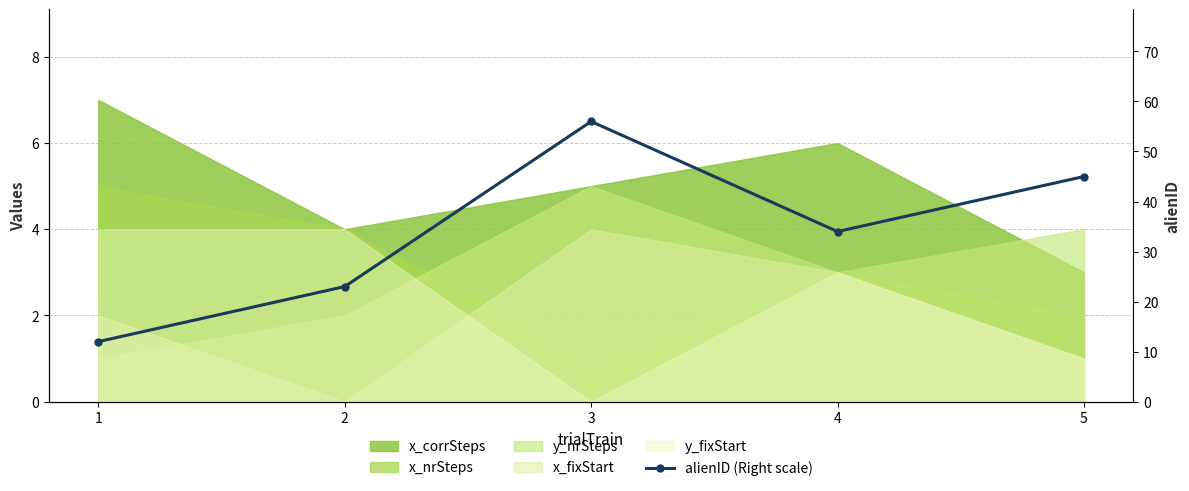

At which category does the chart reach its minimum across all series?

1